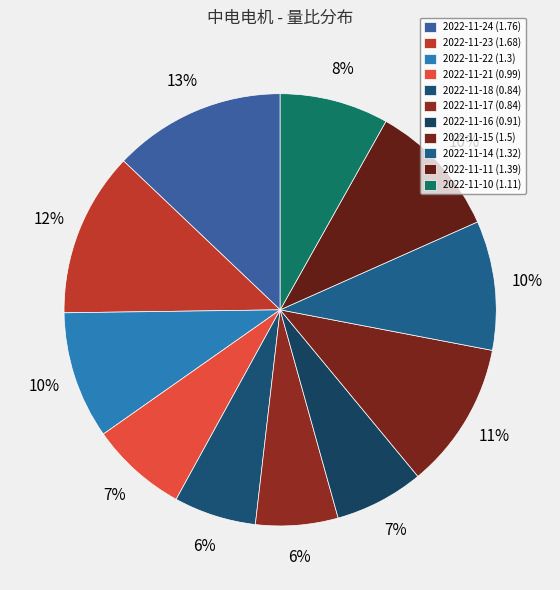

How many segments does this pie chart have?

11